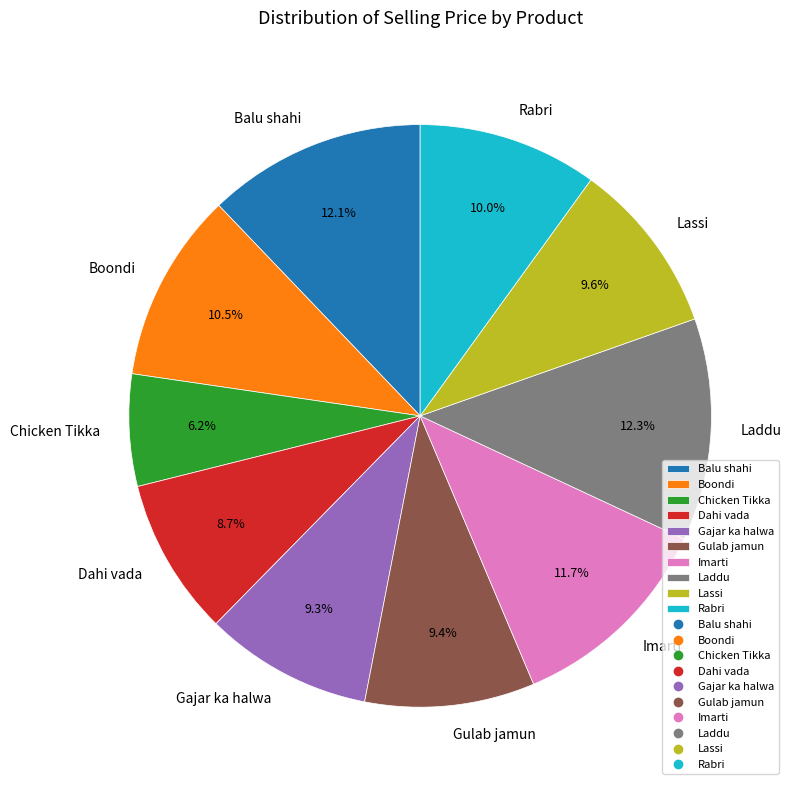

Which has a higher value, Imarti or Dahi vada?

Imarti